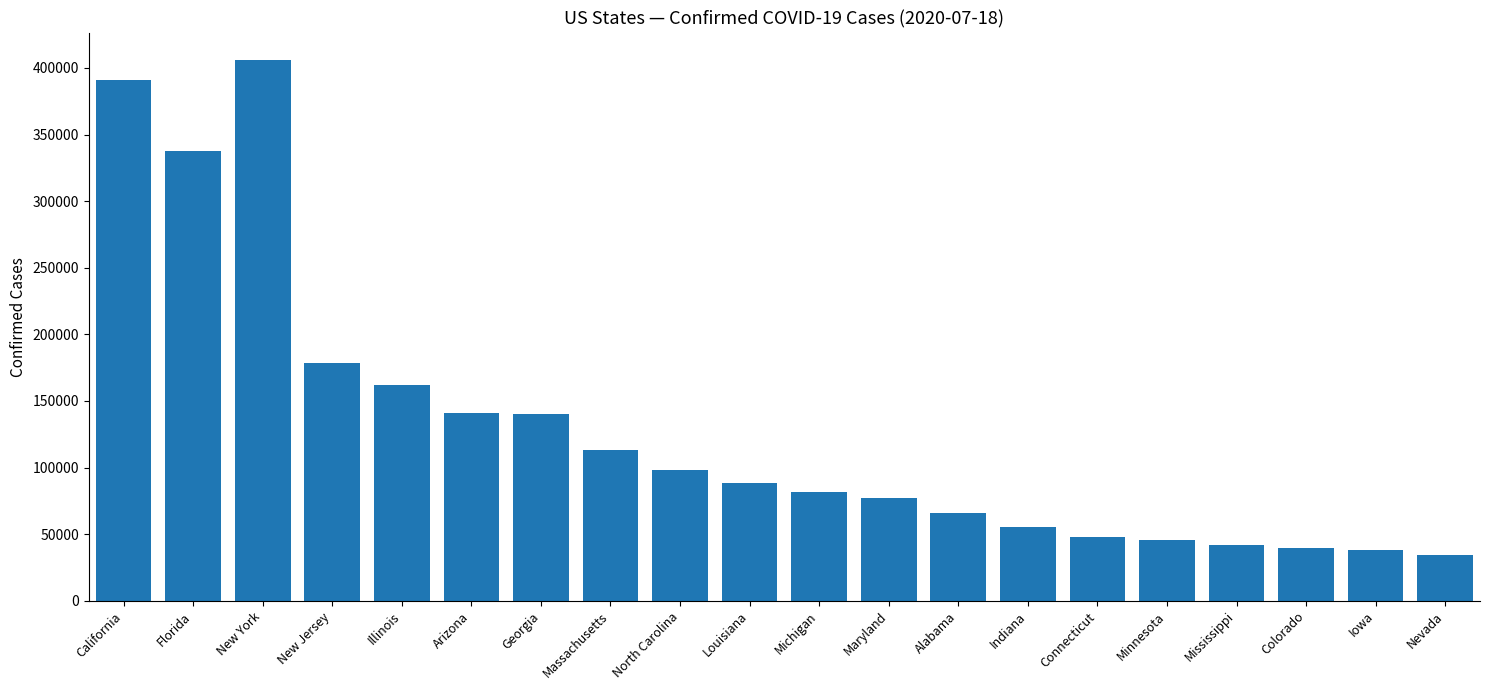

What is the sum of all values?

2584113